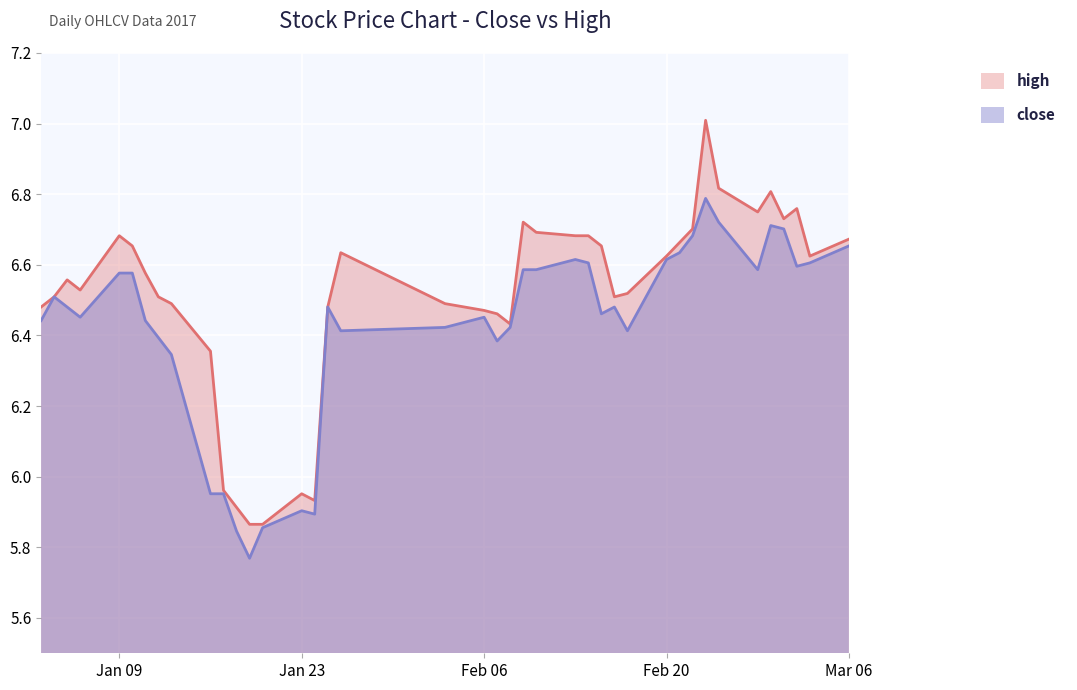

At 2017-02-03, list the series in order from smallest to largest.

close, high